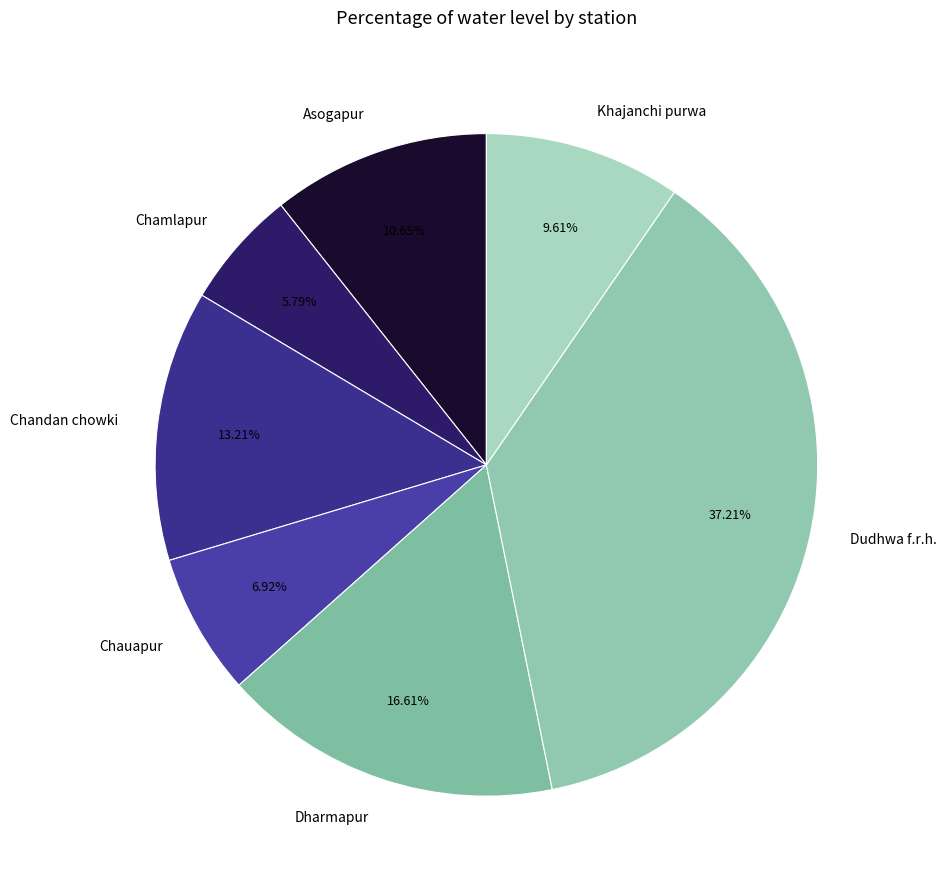

Which has a higher value, Chandan chowki or Chamlapur?

Chandan chowki